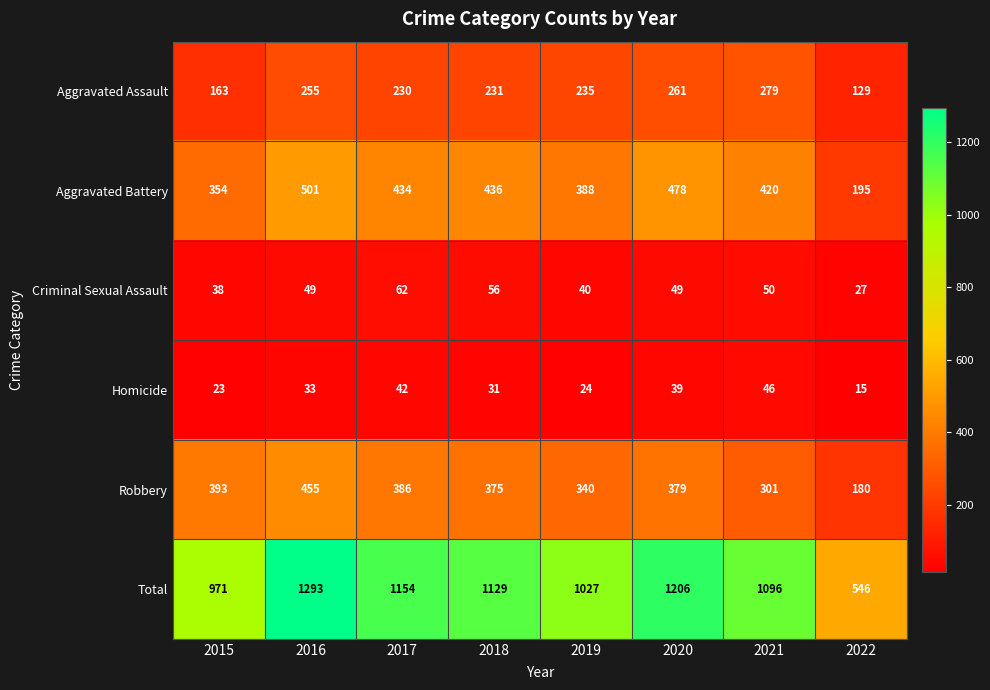

The Robbery series shows 172 at 2020. True or false?

False